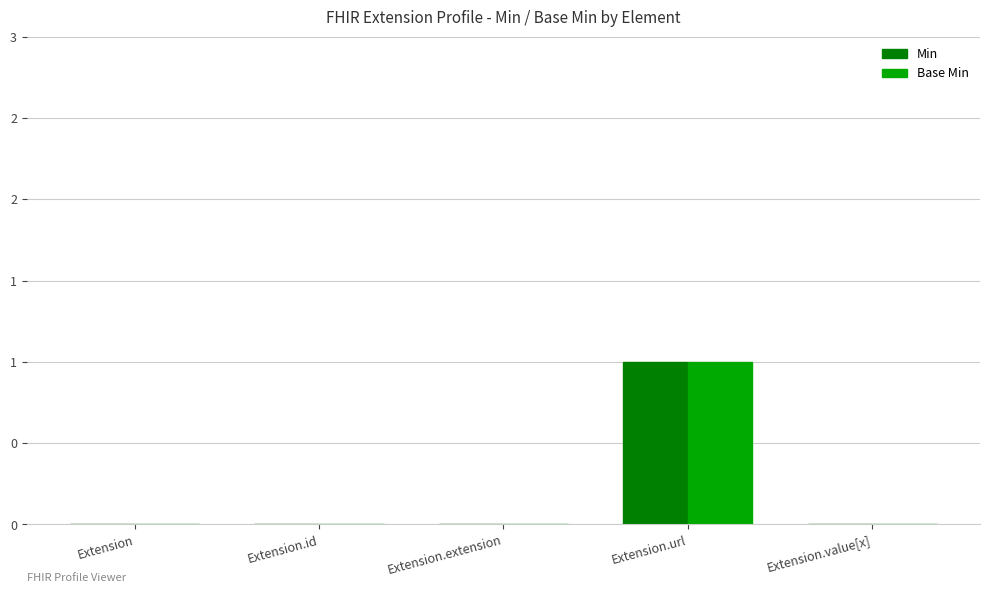

Reading left to right, extract all data points from this chart.

Min: Extension=0	Extension.id=0	Extension.extension=0	Extension.url=1	Extension.value[x]=0
Base Min: Extension=0	Extension.id=0	Extension.extension=0	Extension.url=1	Extension.value[x]=0